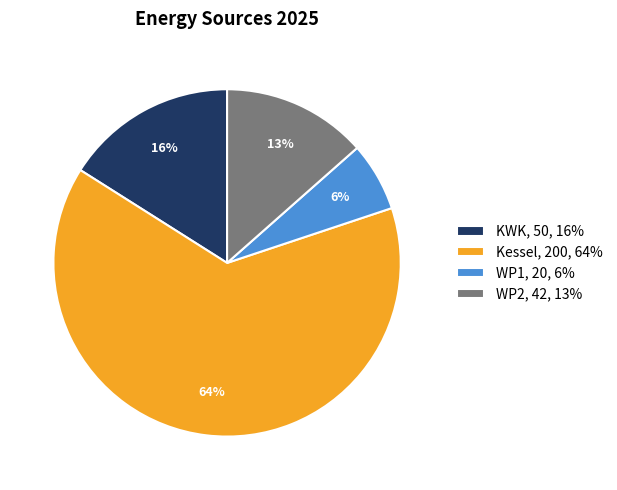

To the nearest percent, what portion does WP1 represent?

6%